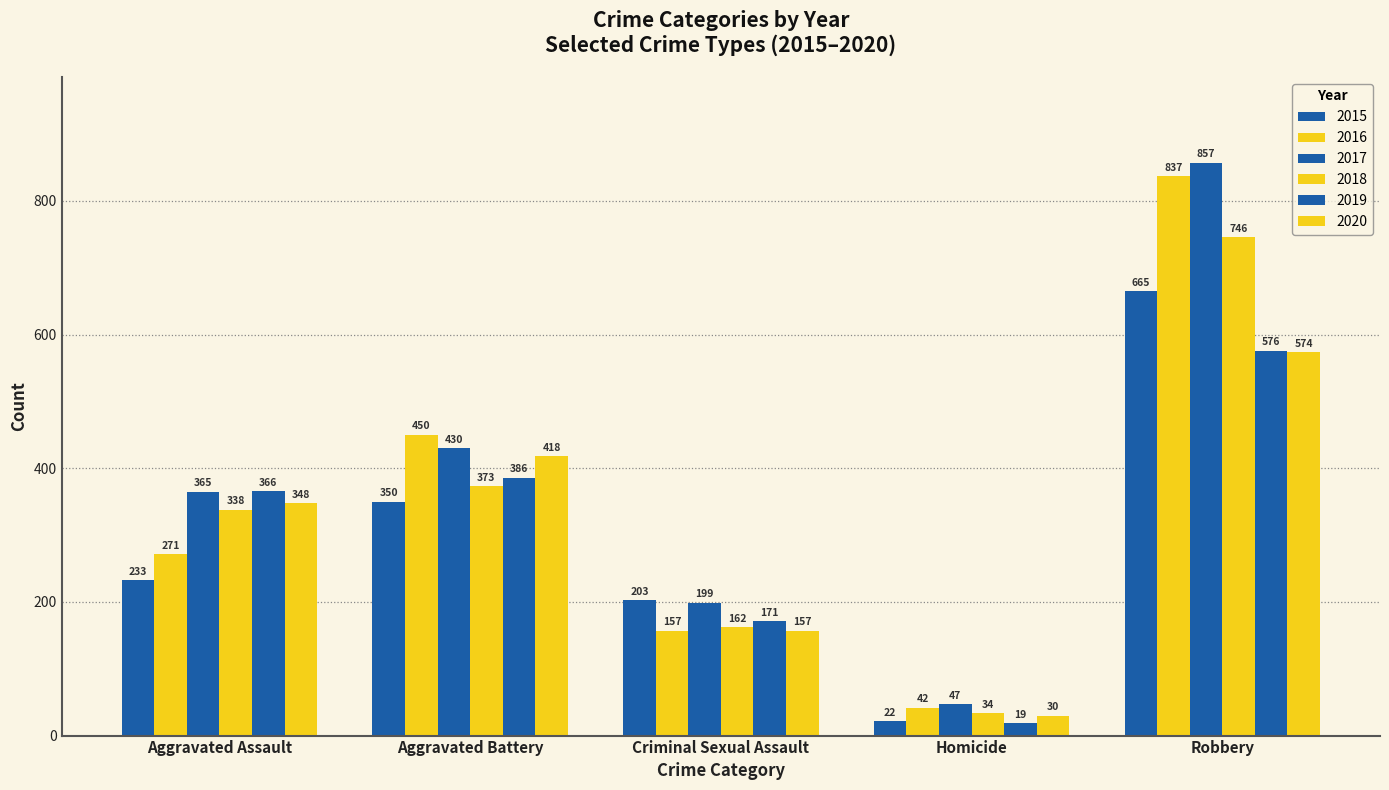

What position from the left is Homicide?

4